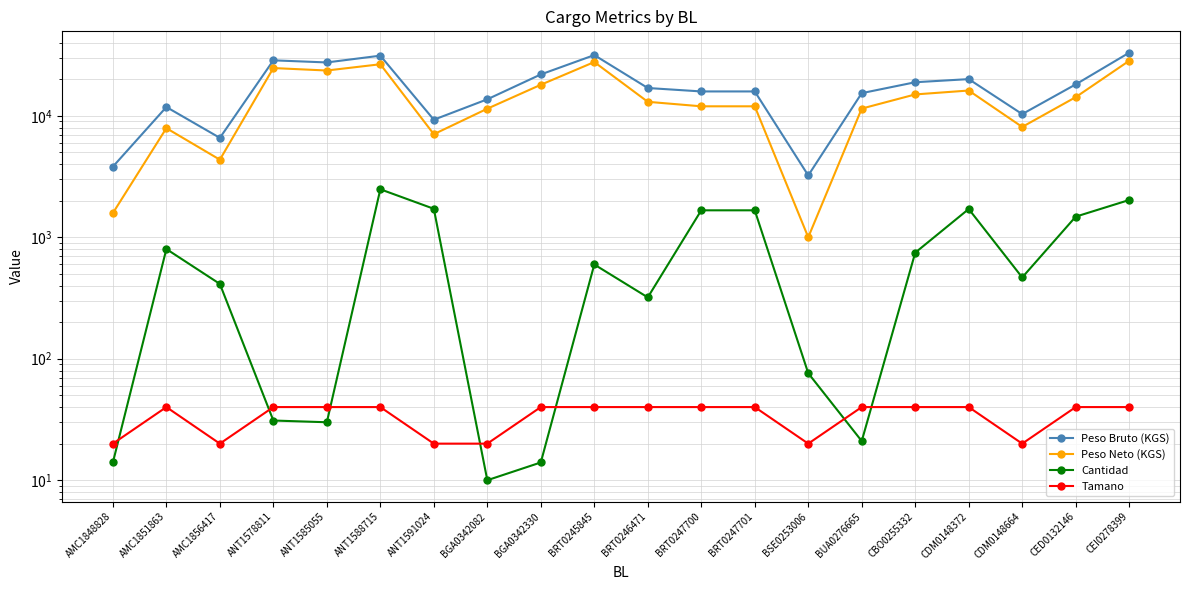

What is the label of the 14th point from the right?

ANT1591024